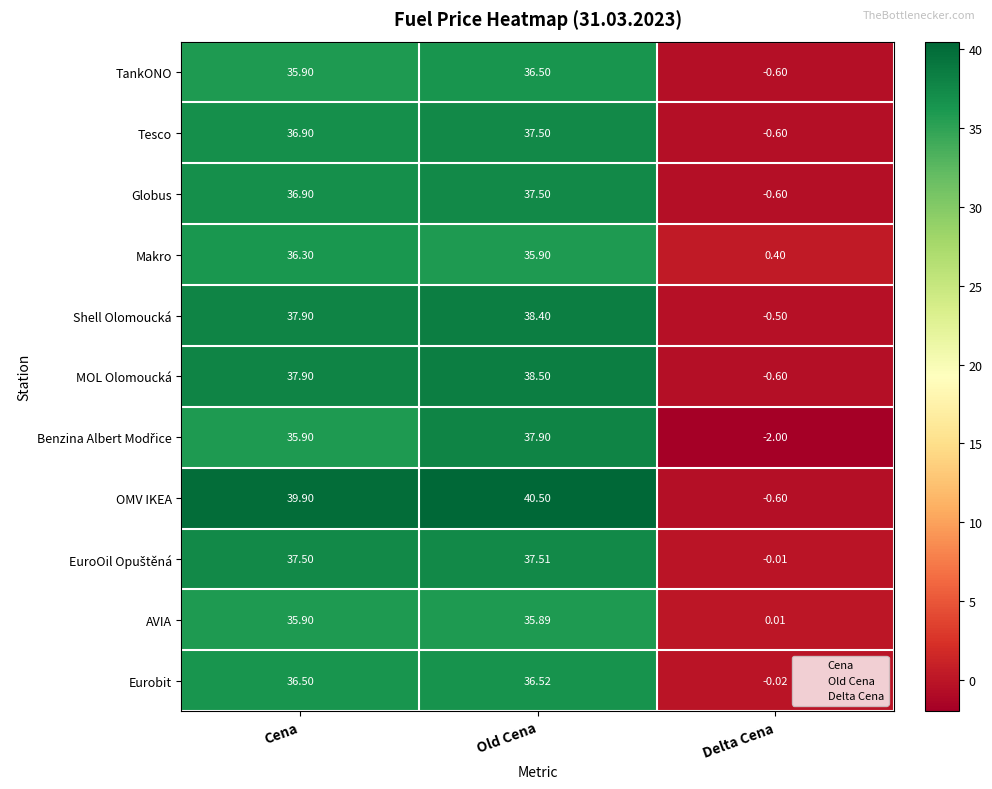

Which series has the largest range (max minus min)?

OMV IKEA